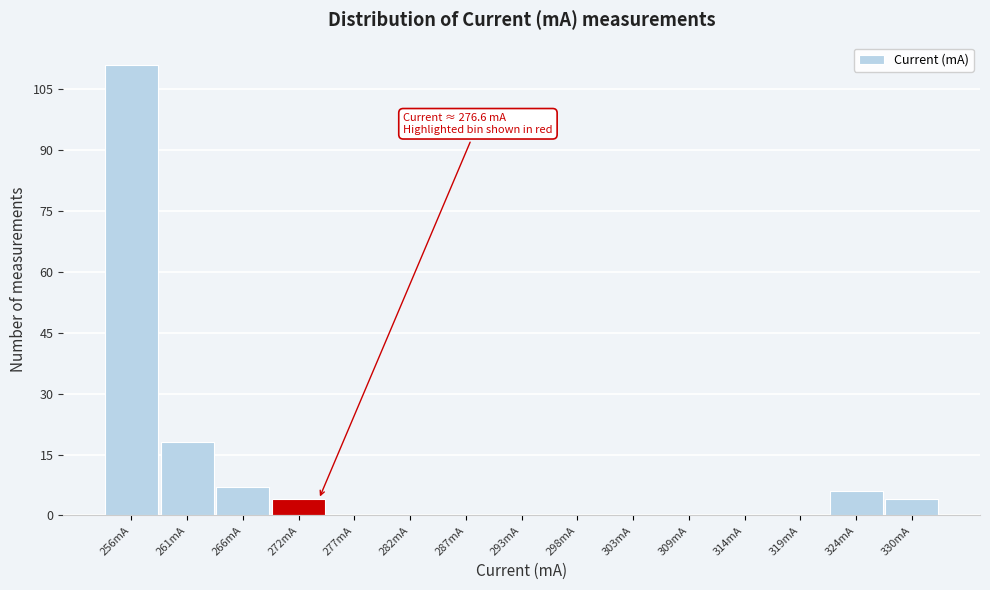

Reading left to right, transcribe all the data shown in this chart.

256mA=111	261mA=18	266mA=7	272mA=4	277mA=0	282mA=0	287mA=0	293mA=0	298mA=0	303mA=0	309mA=0	314mA=0	319mA=0	324mA=6	330mA=4